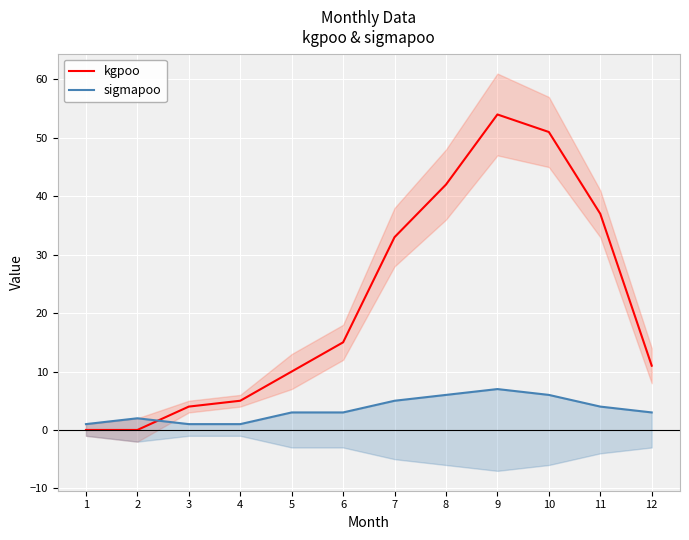

True or false: sigmapoo has more than 2 interior local peaks.

False